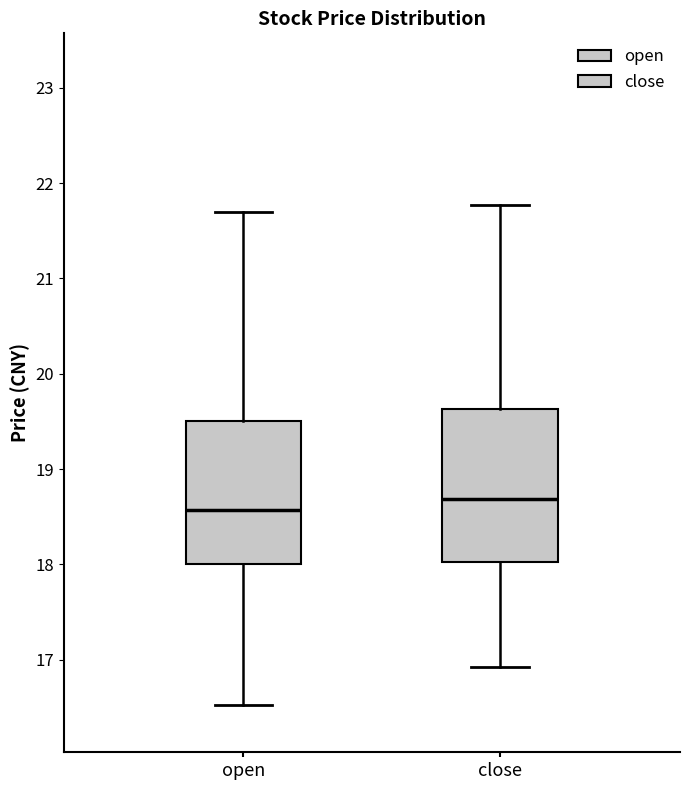

Reading left to right, read every box against the y-axis: the position of its median line, the range the box covers, and the ends of its whiskers. The values are not printed on the chart, so give them approximately, as read against the axis.

open: median 18.6, box 18.0 to 19.5, whiskers 16.5 to 21.7
close: median 18.7, box 18.0 to 19.6, whiskers 16.9 to 21.8